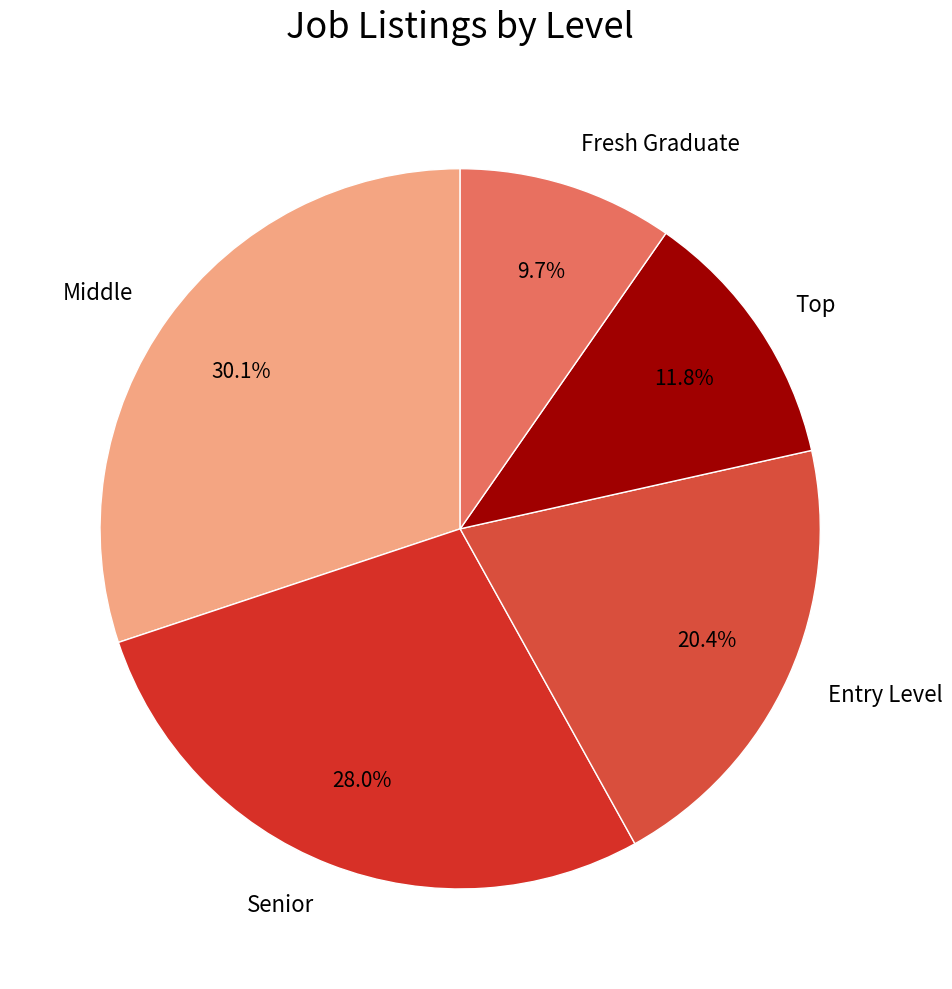

What is the total percentage of Middle and Fresh Graduate?

39.8%